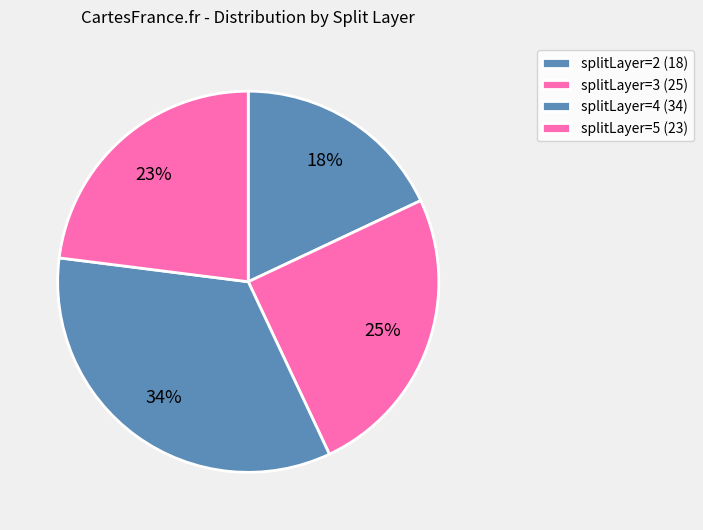

How many slices are in this pie chart?

4